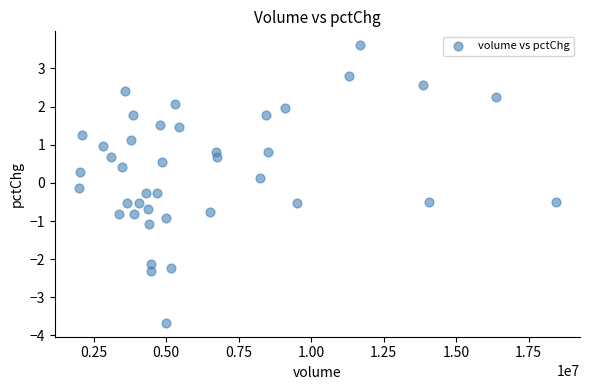

What is the range of Y values (max minus min)?

7.3